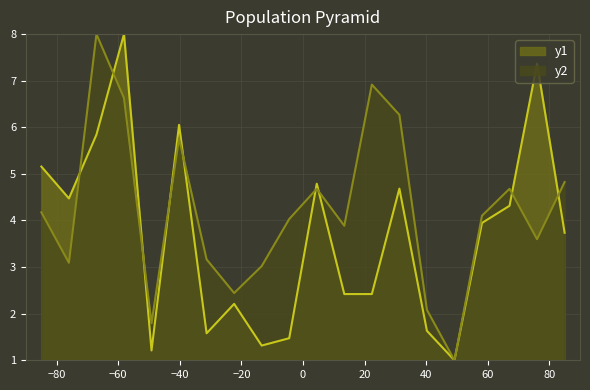

Reading left to right, what are all the values shown in this chart?

NUMERO_VIA_GENERADORA_DIRECCION: 182971=5.2	182972=4.5	182973=5.8	182974=8.0	182975=1.2	182976=6.1	182977=1.6	182978=2.2	182979=1.3	182980=1.5	182981=4.8	182982=2.4	182983=2.4	182984=4.7	182985=1.6	182986=1.0	182987=3.9	182988=4.3	182989=7.4	182990=3.7
NUMERO_PLACA_DIRECCION: 182971=4.2	182972=3.1	182973=8.0	182974=6.6	182975=1.8	182976=5.8	182977=3.2	182978=2.4	182979=3.0	182980=4.0	182981=4.7	182982=3.9	182983=6.9	182984=6.3	182985=2.1	182986=1.0	182987=4.1	182988=4.7	182989=3.6	182990=4.8